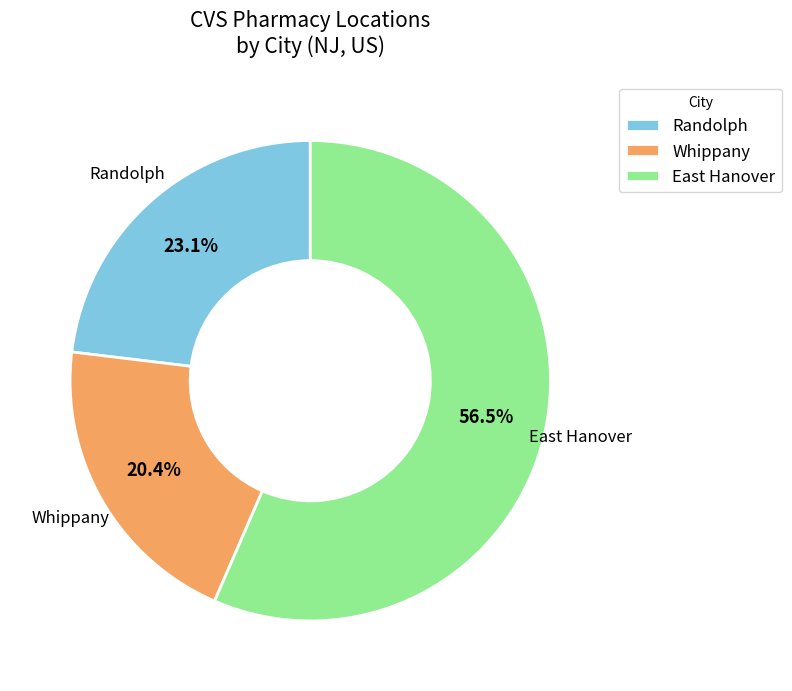

To the nearest percent, what is the average slice percentage?

33%